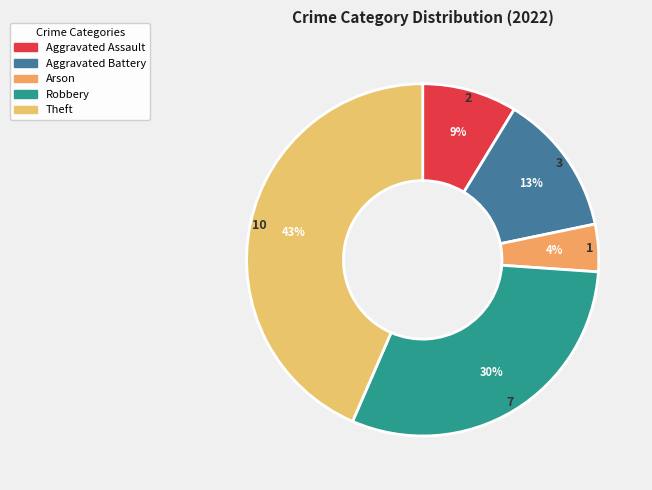

To the nearest percent, what is the average slice percentage?

20%